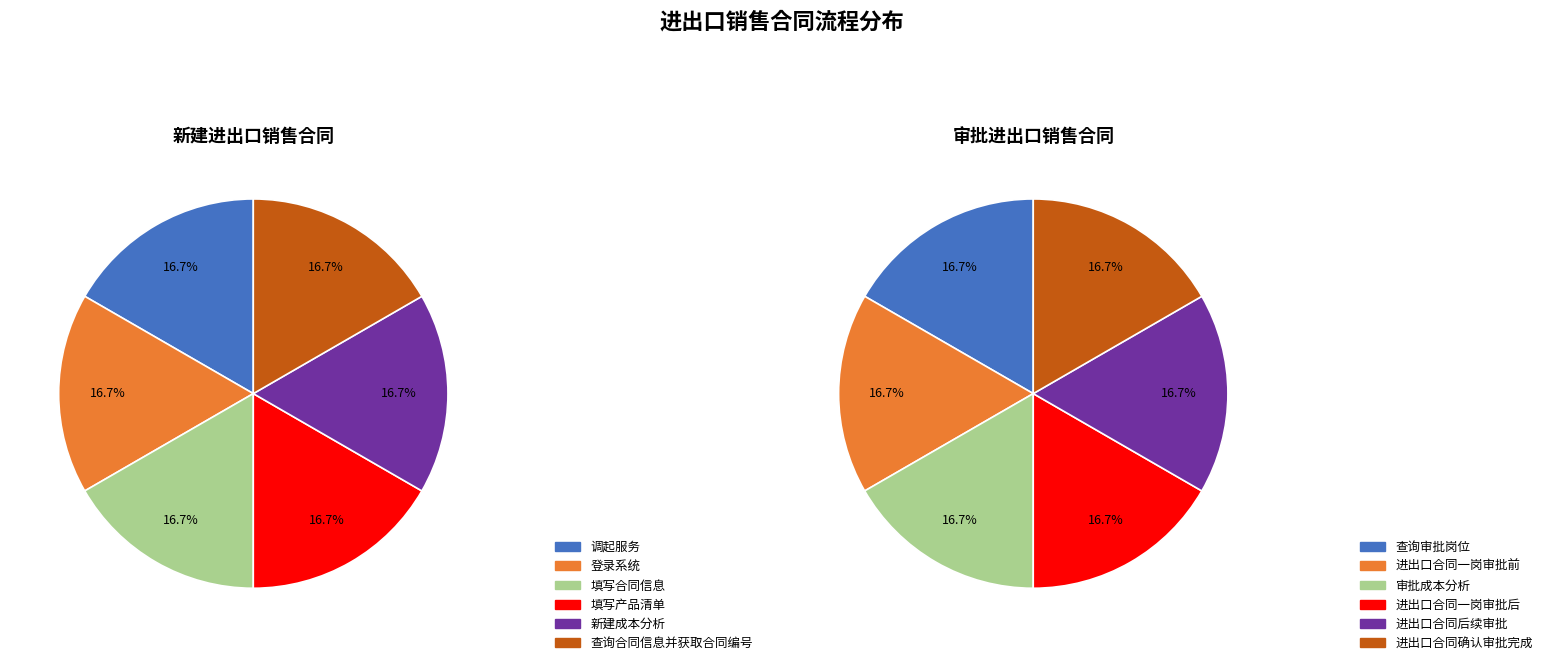

Is 1 the majority of the pie?

No